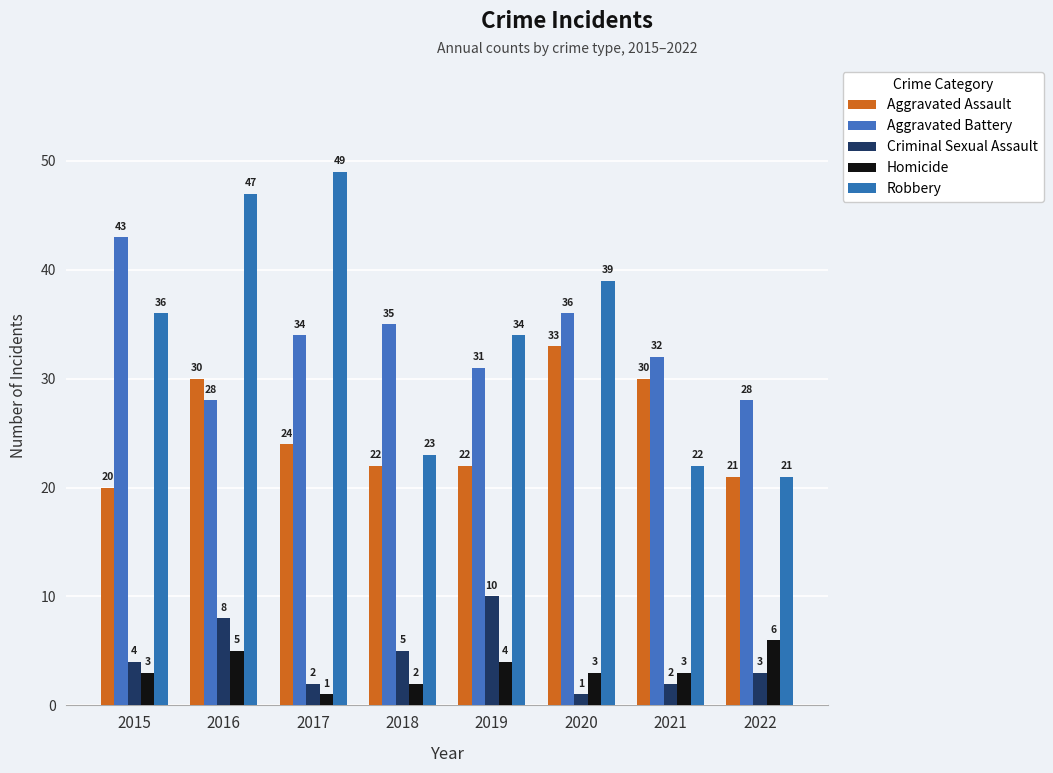

At which category is the sum across all series the highest?

2016